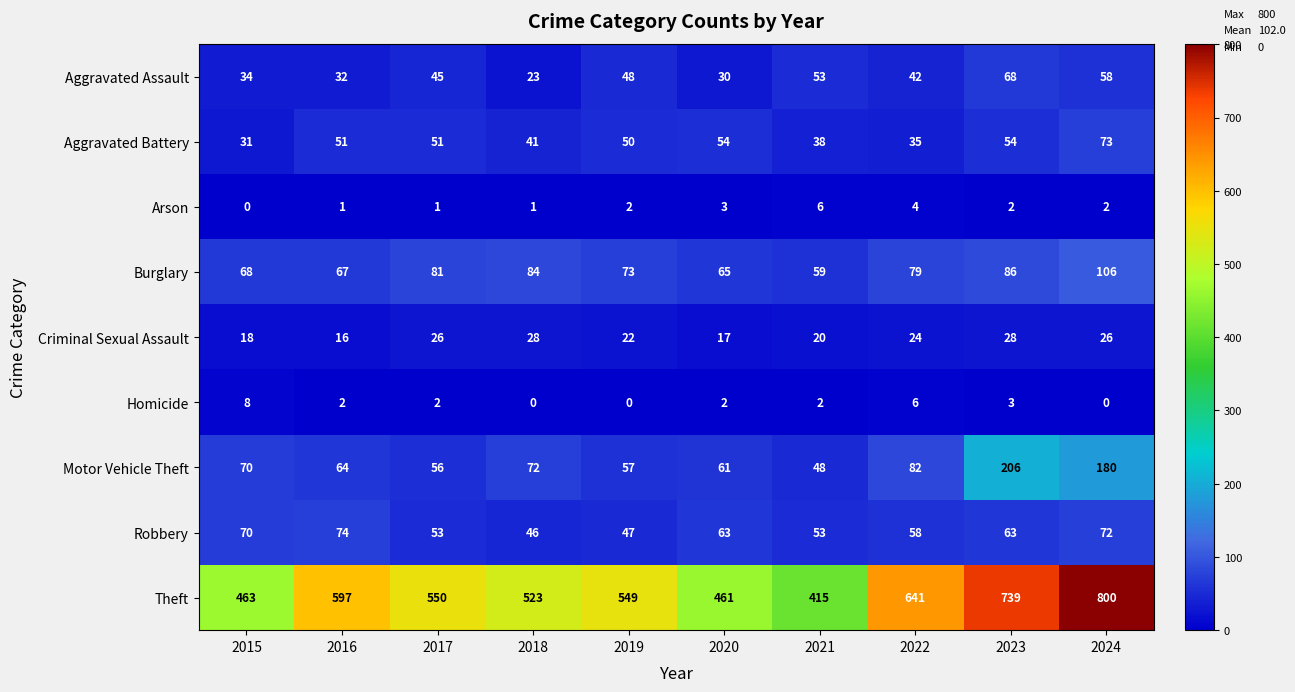

Which series has the largest total across all categories?

Theft